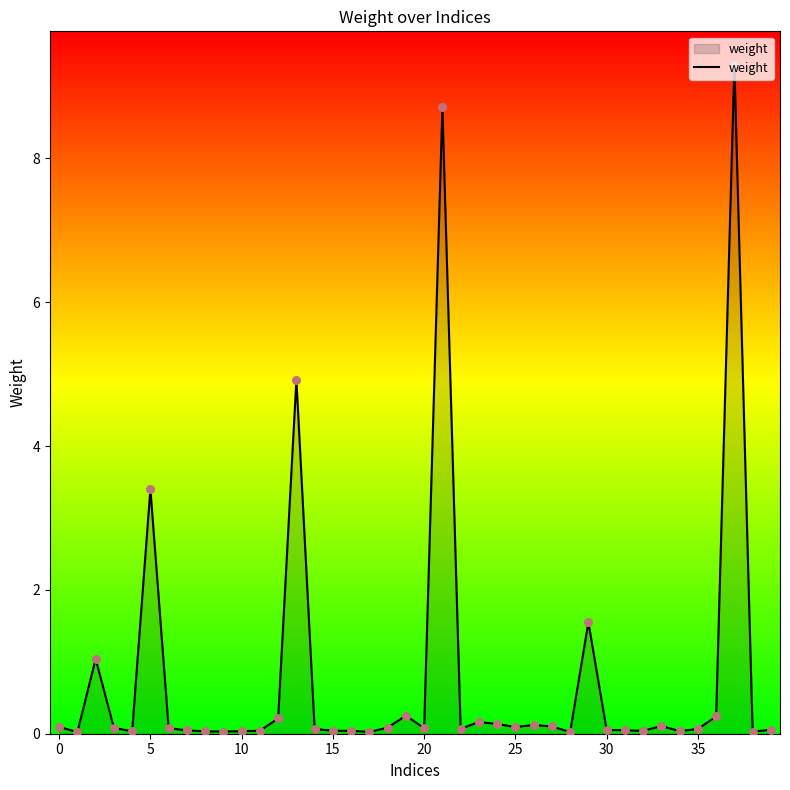

What is the difference between the maximum and minimum values?

9.3